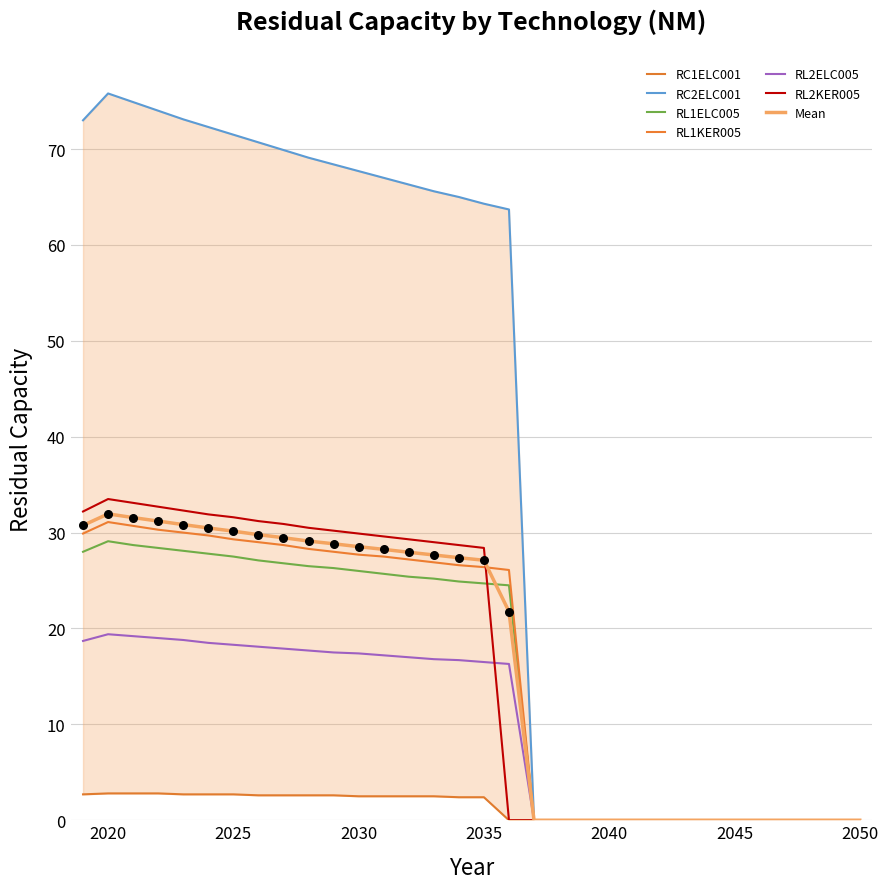

Which series contains the highest Y value?

RC2ELC001